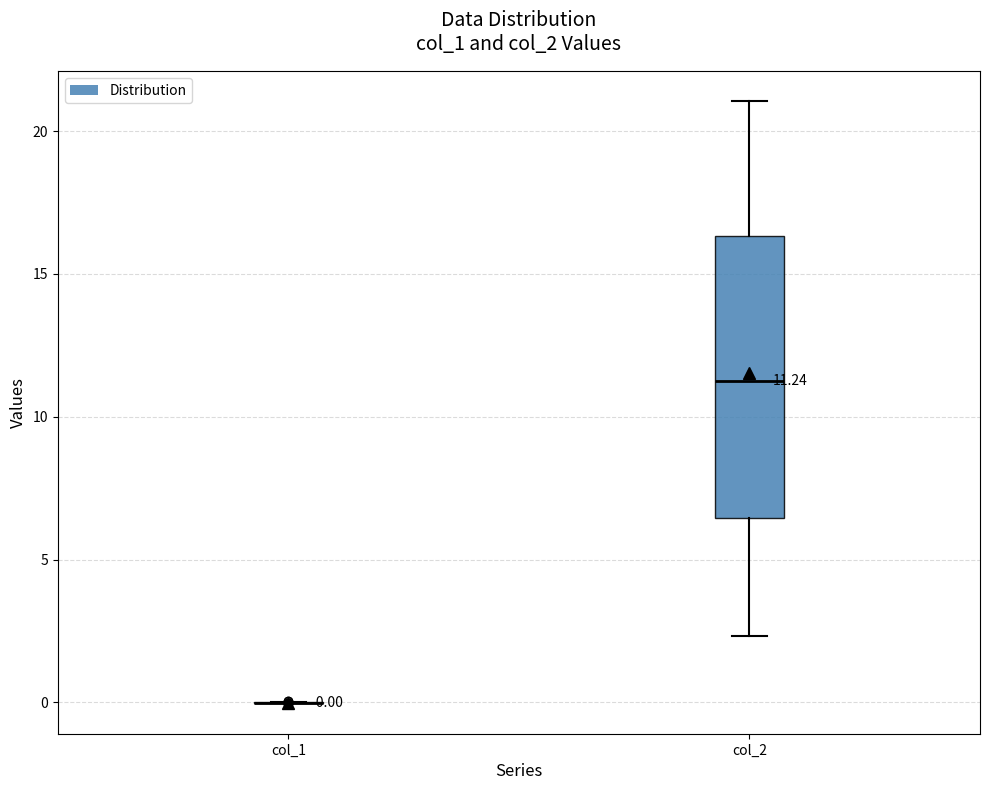

Which box is the tallest, from its lower edge to its upper edge?

col_2